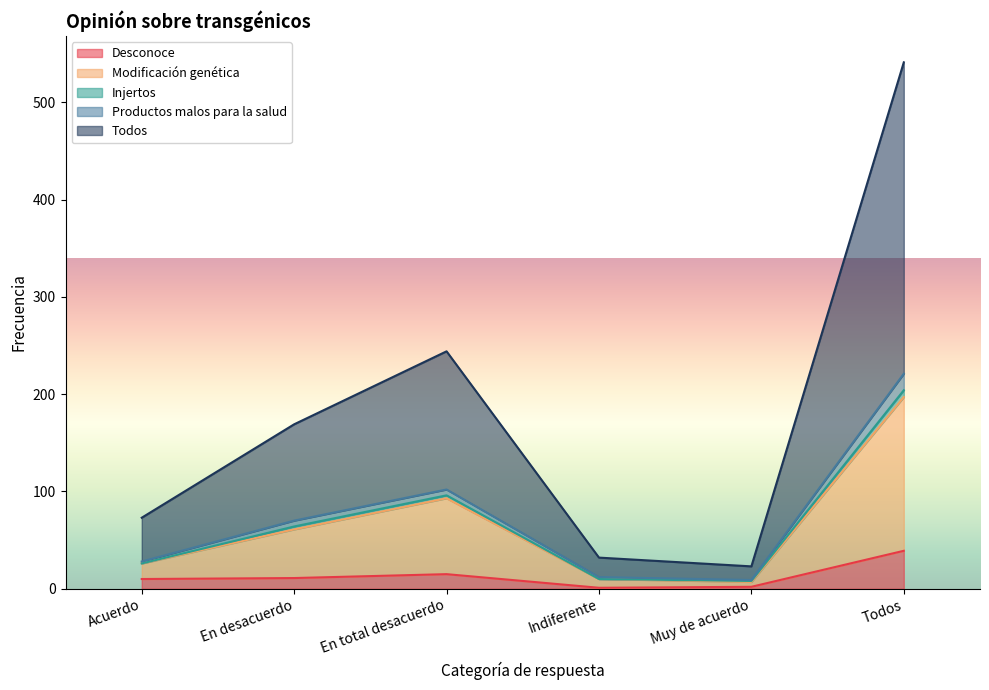

True or false: Todos has more than 1 interior local peaks.

False